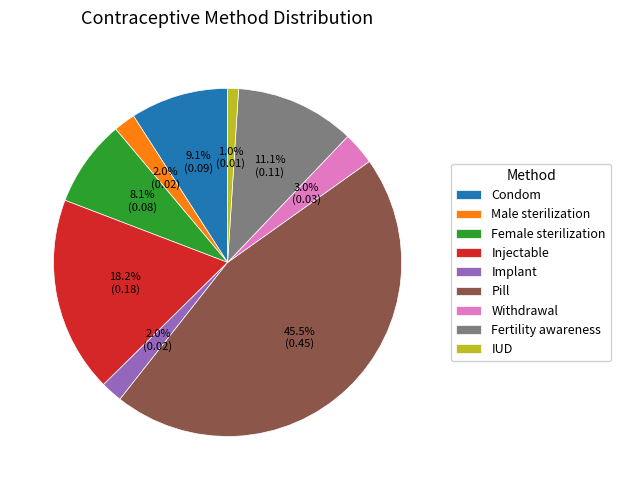

To the nearest percent, what is the difference between the Withdrawal and Condom slice percentages?

6%